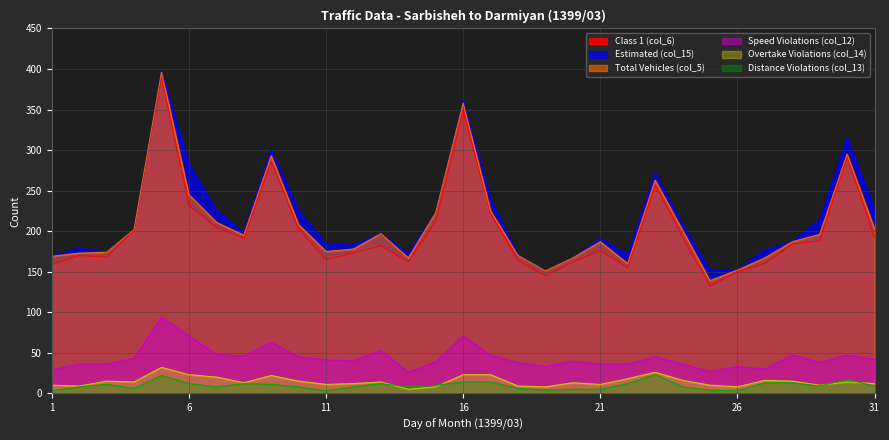

How many lines are shown in the chart?

6